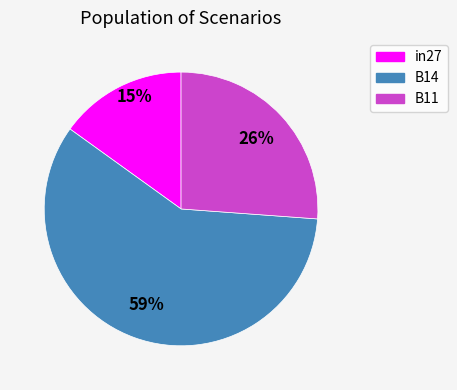

Which slice is the largest?

B14